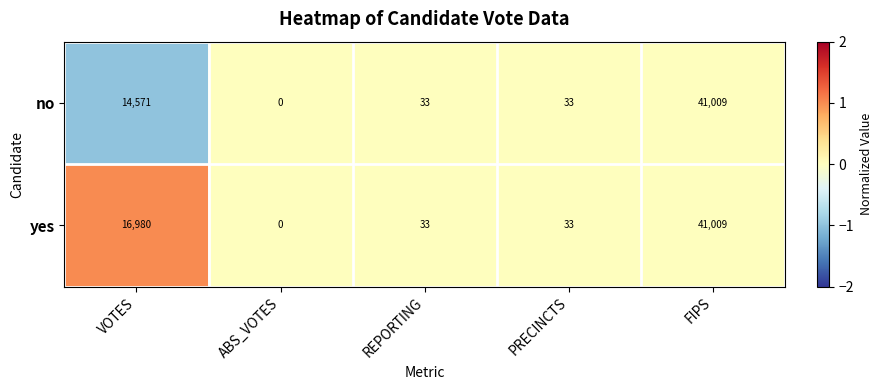

What is the greatest value displayed?

41009